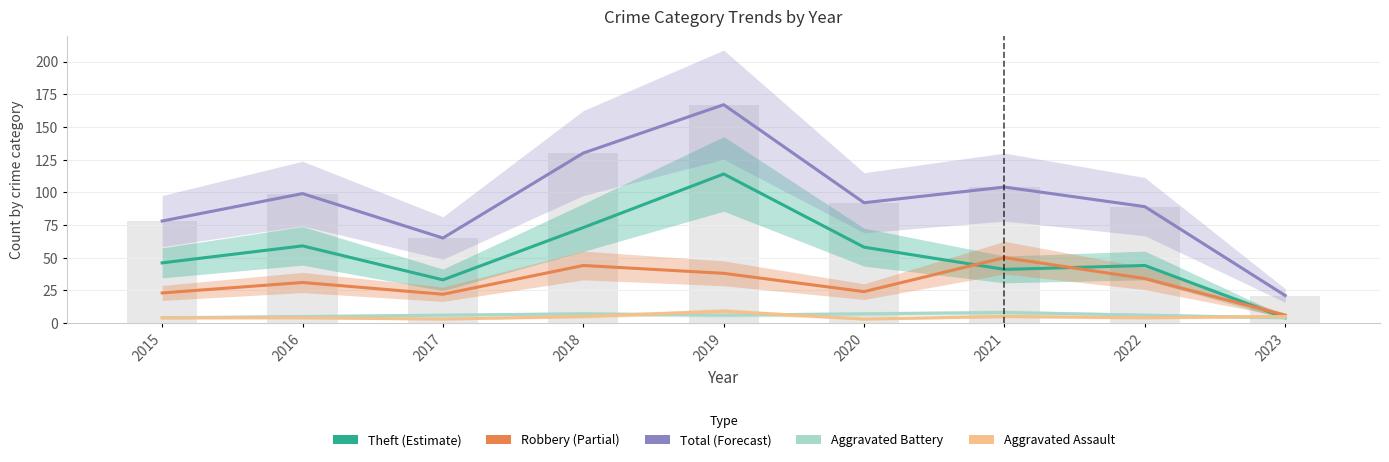

Where is Robbery nearest to the value 28?

2016